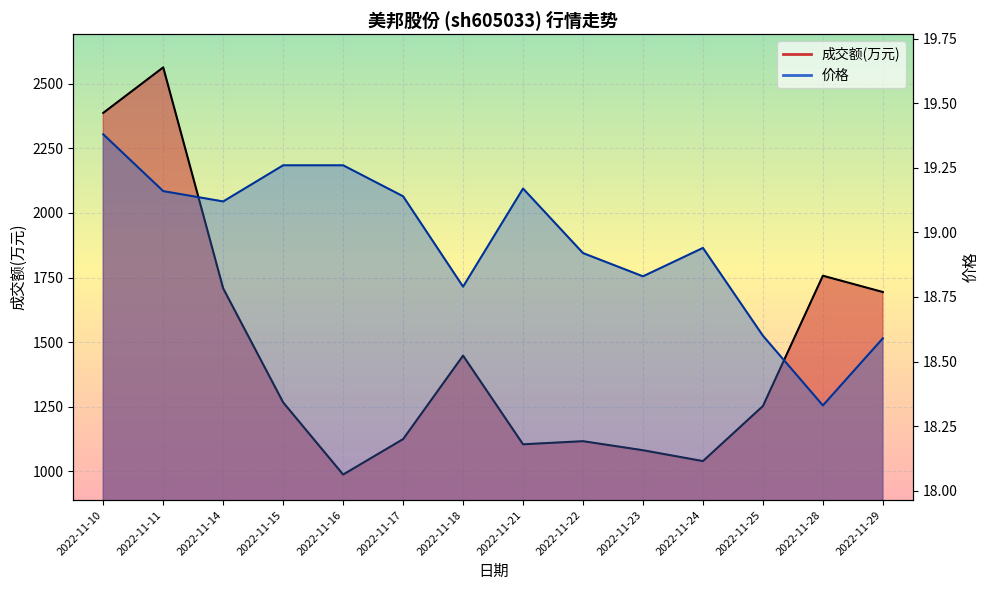

What is the value of the 价格 point at the 4th from the left?

19.3